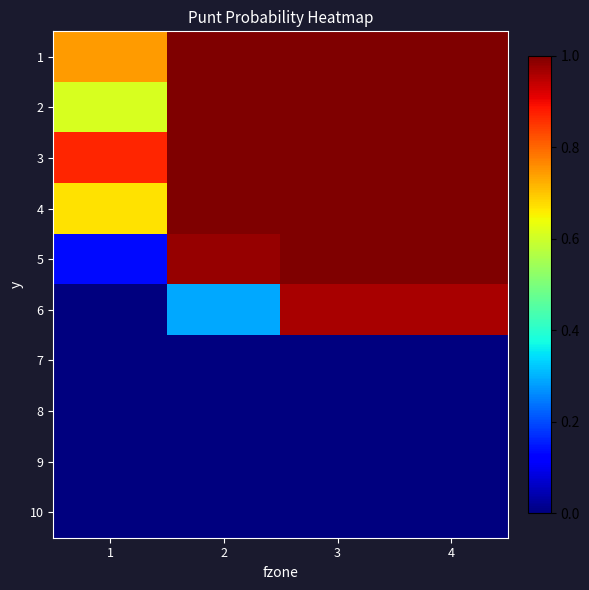

Reading left to right, what are all the values shown in this chart?

1: 1=0.7	2=1.0	3=1.0	4=1.0
2: 1=0.6	2=1.0	3=1.0	4=1.0
3: 1=0.9	2=1.0	3=1.0	4=1.0
4: 1=0.7	2=1.0	3=1.0	4=1.0
5: 1=0.1	2=1.0	3=1.0	4=1.0
6: 1=0.0	2=0.3	3=1.0	4=1.0
7: 1=0.0	2=0.0	3=0.0	4=0.0
8: 1=0.0	2=0.0	3=0.0	4=0.0
9: 1=0.0	2=0.0	3=0.0	4=0.0
10: 1=0.0	2=0.0	3=0.0	4=0.0